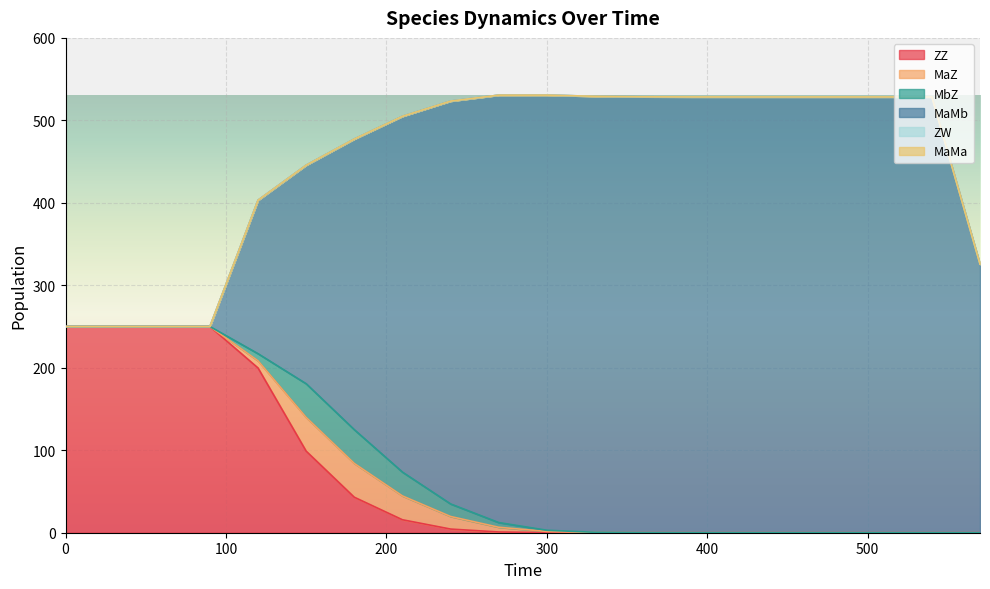

Rank the categories by ZZ value from highest to lowest.

30, 60, 90, 0, 120, 150, 180, 210, 240, 270, 300, 330, 360, 390, 420, 450, 480, 510, 540, 570